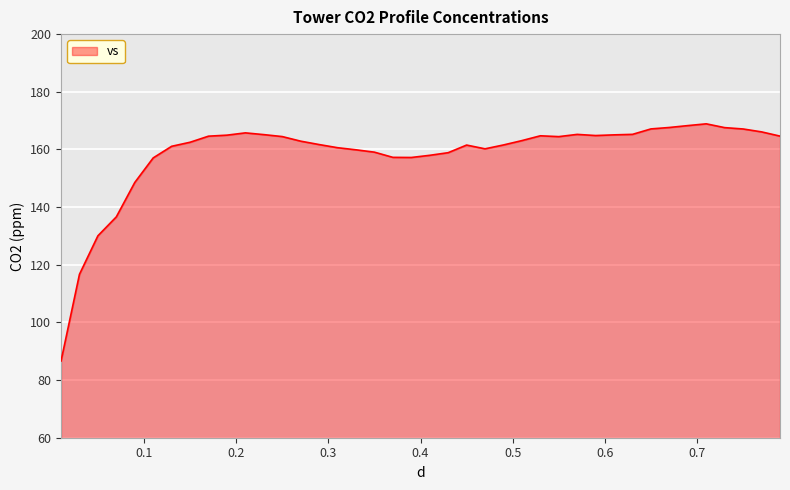

How many lines are shown in the chart?

1